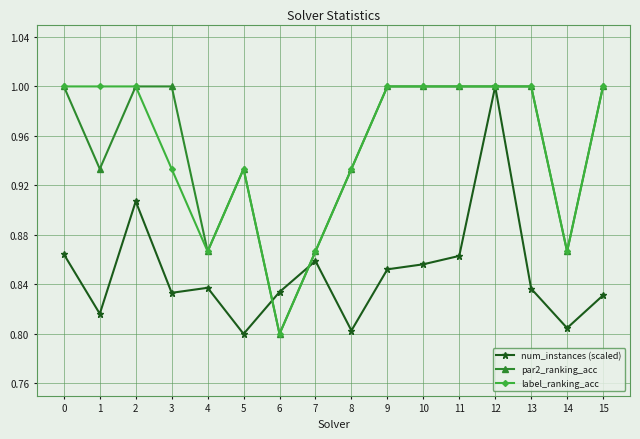

At which label is par2_ranking_acc closest to 0?

6